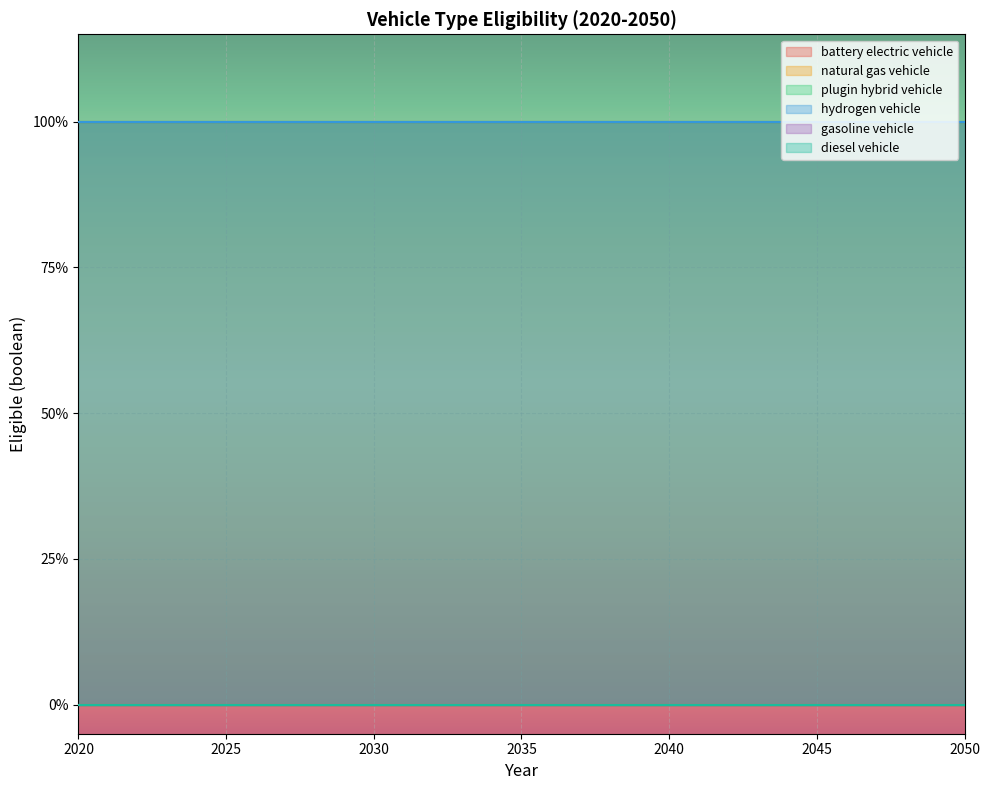

True or false: diesel vehicle has more than 0 points higher than both neighbors.

False